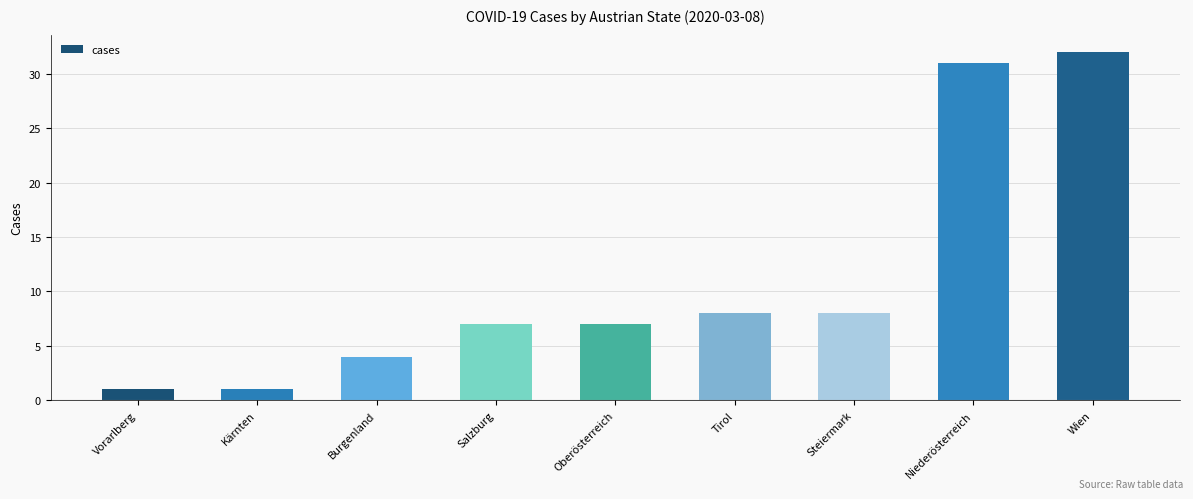

Approximately how many times larger is the value at Salzburg compared to Vorarlberg?

7.0